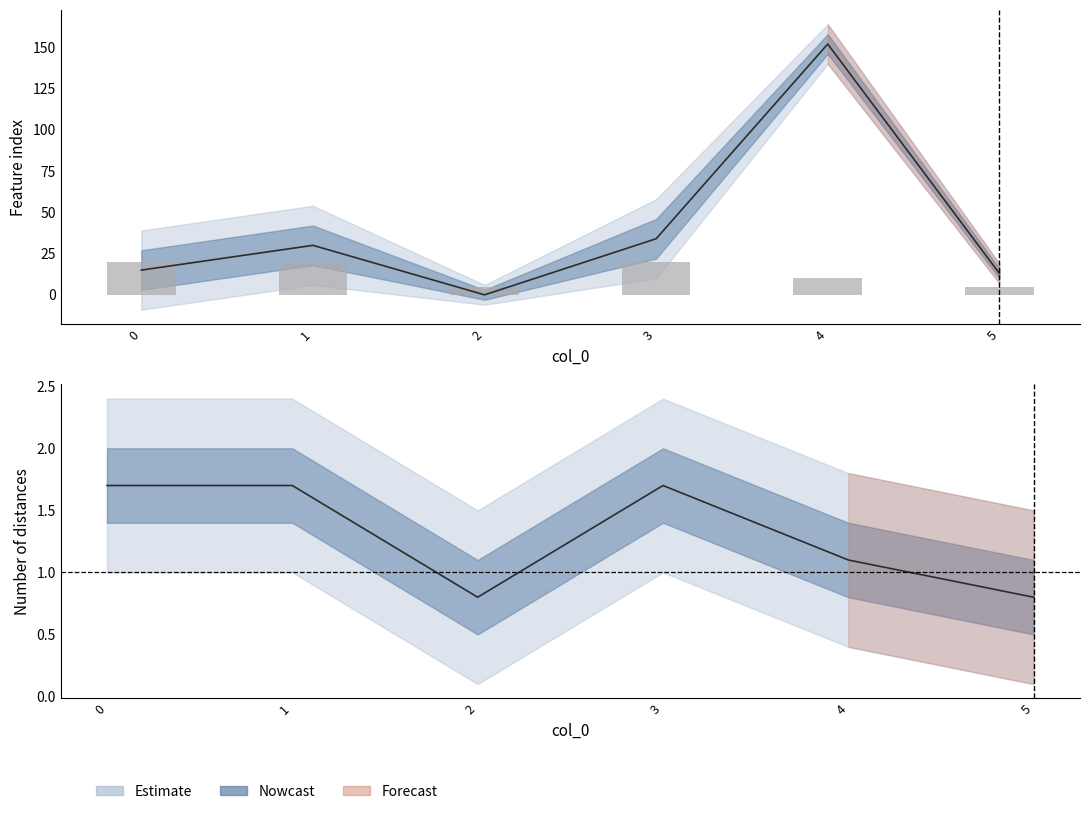

What is the difference between the maximum and minimum values in the Feature index series?

152